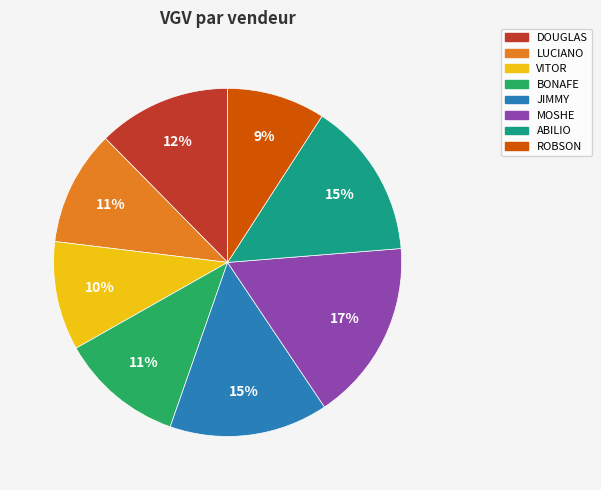

Is there any slice that represents more than half of the pie?

No